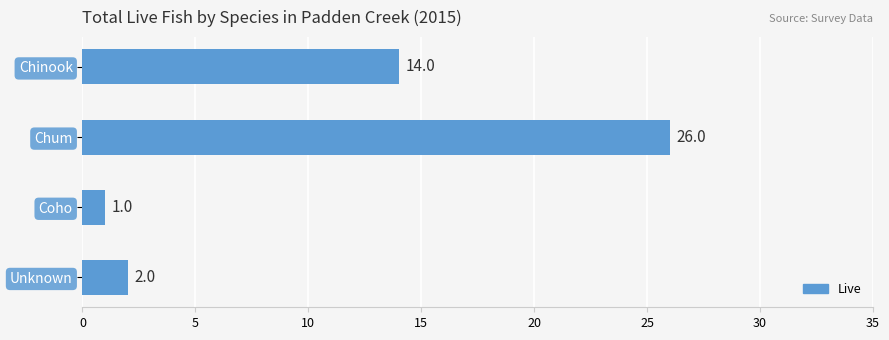

Reading top to bottom, extract all data points from this chart.

14	26	1	2